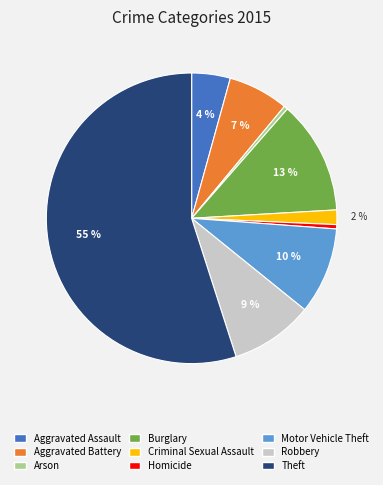

How many segments does this pie chart have?

9